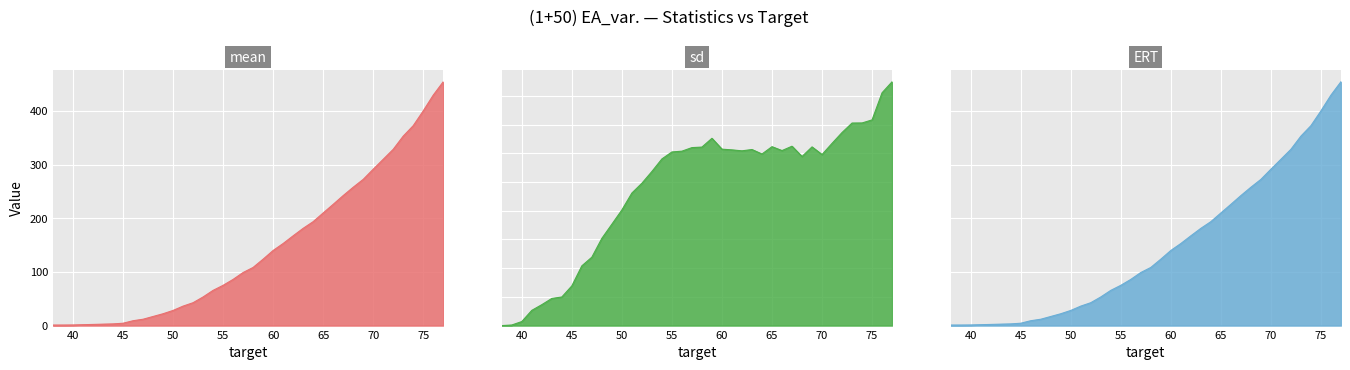

What is the difference between the maximum and minimum values in the mean series?

453.2